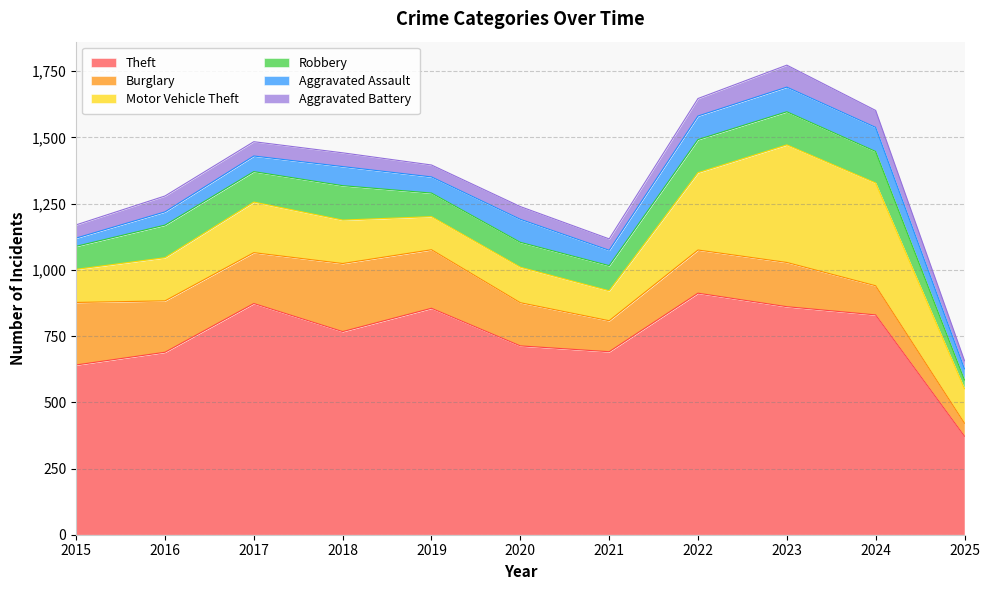

Reading left to right, list all the values displayed in this chart.

Theft: 2015=641	2016=689	2017=873	2018=767	2019=855	2020=713	2021=691	2022=912	2023=861	2024=830	2025=372
Burglary: 2015=236	2016=194	2017=192	2018=257	2019=221	2020=163	2021=117	2022=163	2023=167	2024=110	2025=49
Motor Vehicle Theft: 2015=125	2016=163	2017=191	2018=164	2019=125	2020=134	2021=113	2022=292	2023=444	2024=388	2025=130
Robbery: 2015=87	2016=123	2017=115	2018=130	2019=89	2020=94	2021=95	2022=125	2023=125	2024=119	2025=33
Aggravated Assault: 2015=31	2016=50	2017=59	2018=72	2019=61	2020=87	2021=58	2022=89	2023=93	2024=91	2025=42
Aggravated Battery: 2015=50	2016=60	2017=54	2018=52	2019=45	2020=48	2021=43	2022=66	2023=83	2024=64	2025=31